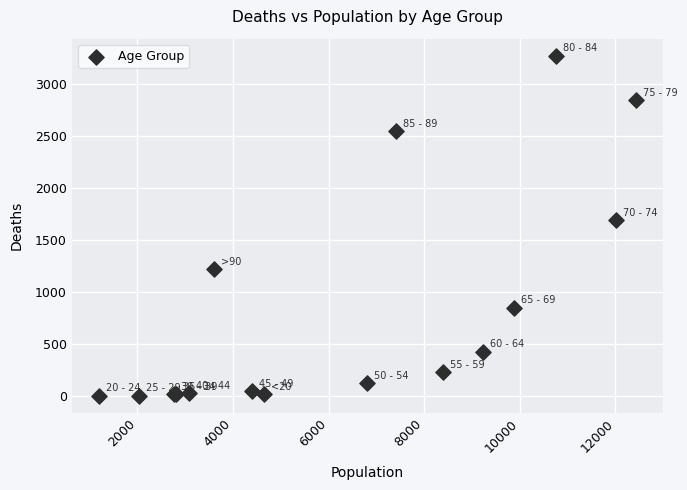

What Y value in the scatter plot is closest to 1638?

1690